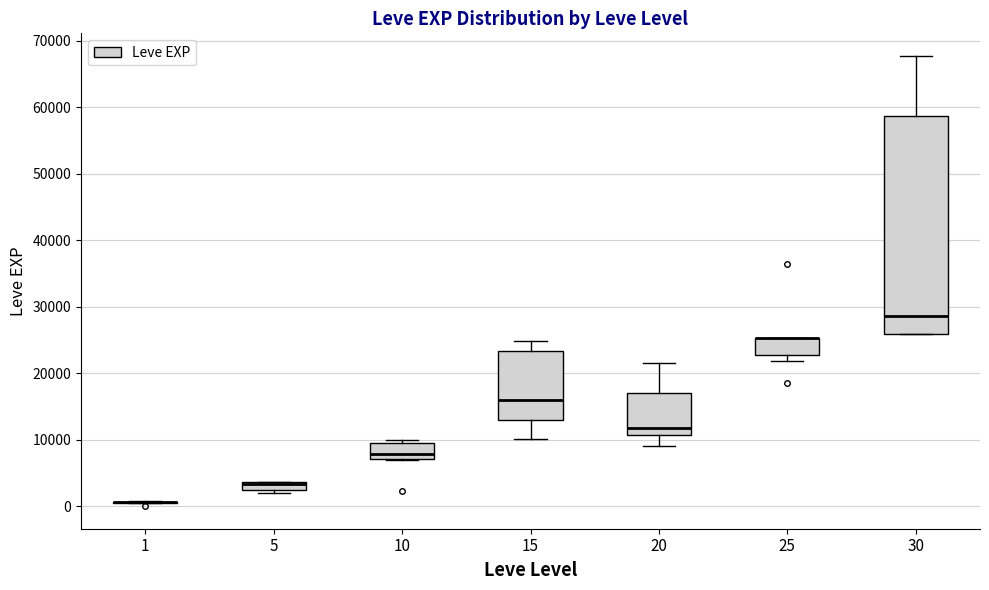

Which box is the tallest, from its lower edge to its upper edge?

30